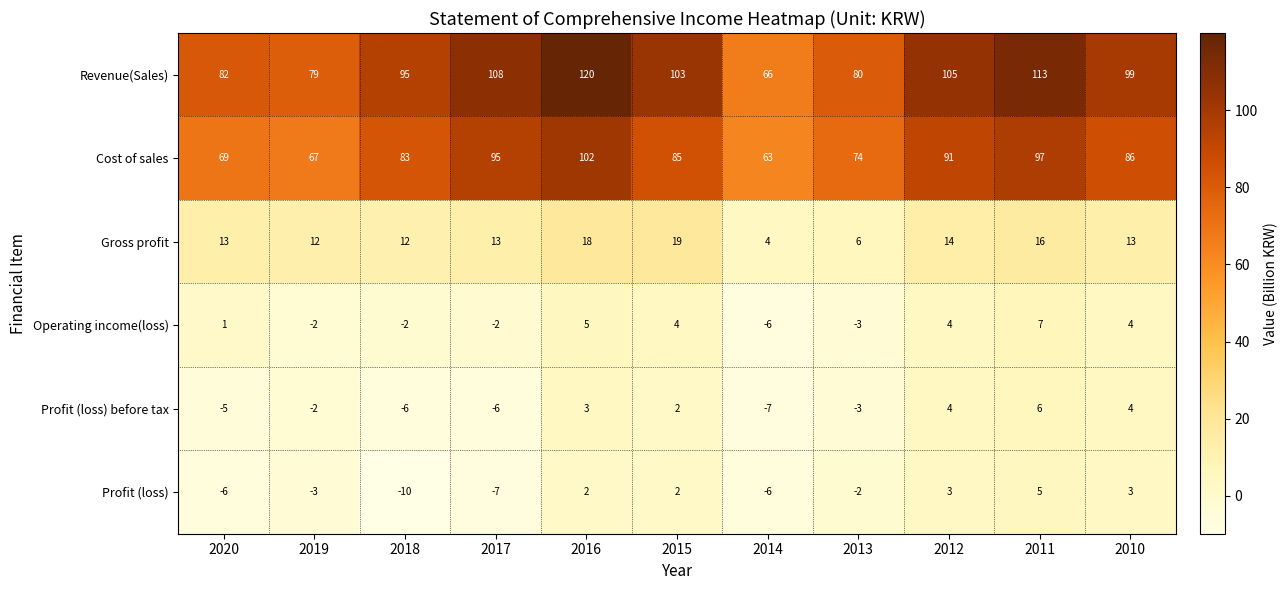

What is the difference between the maximum and second lowest values in the Gross profit series?

13